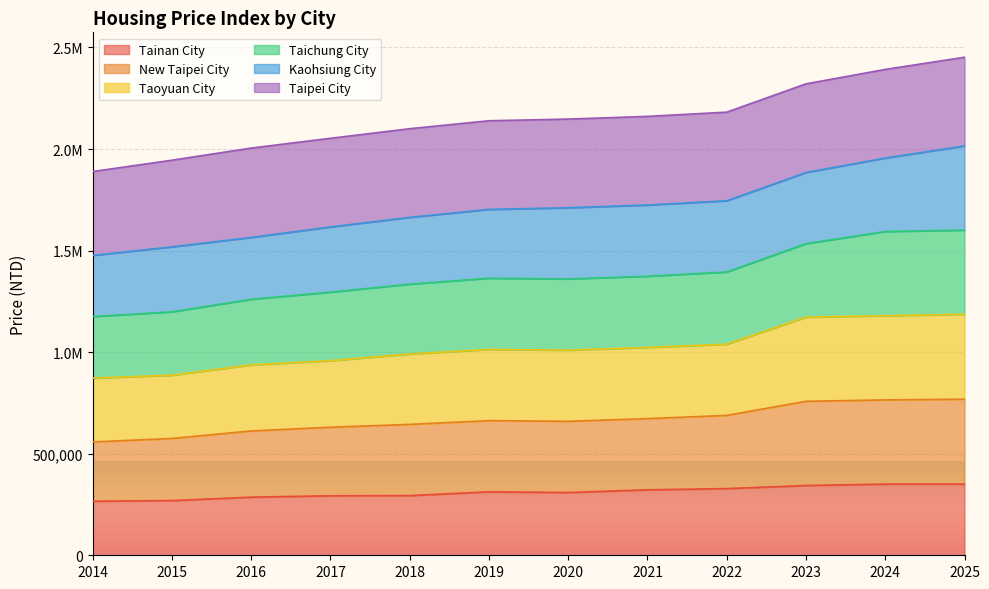

The value of Tainan City at 2018 is 293917.2. True or false?

True